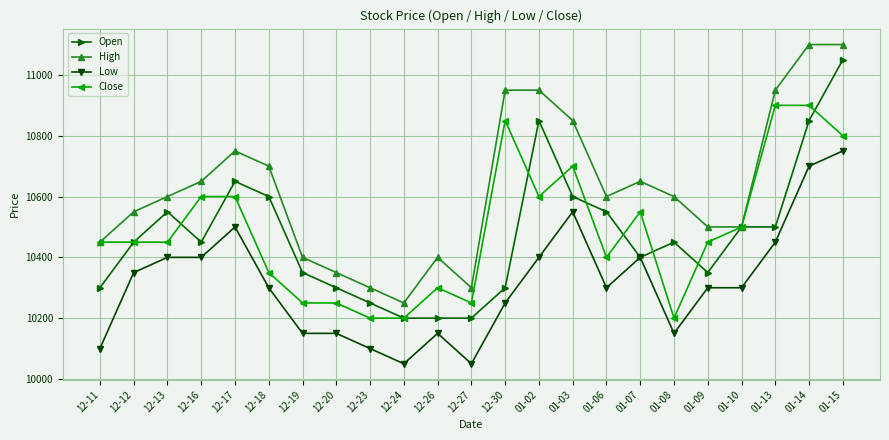

True or false: Low and High intersect in this chart.

False